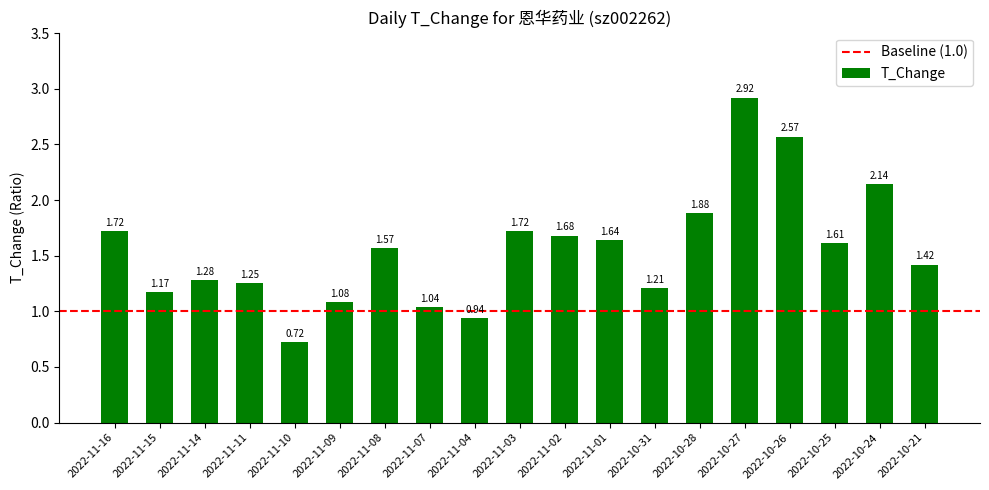

What is the sum of all values?

29.6